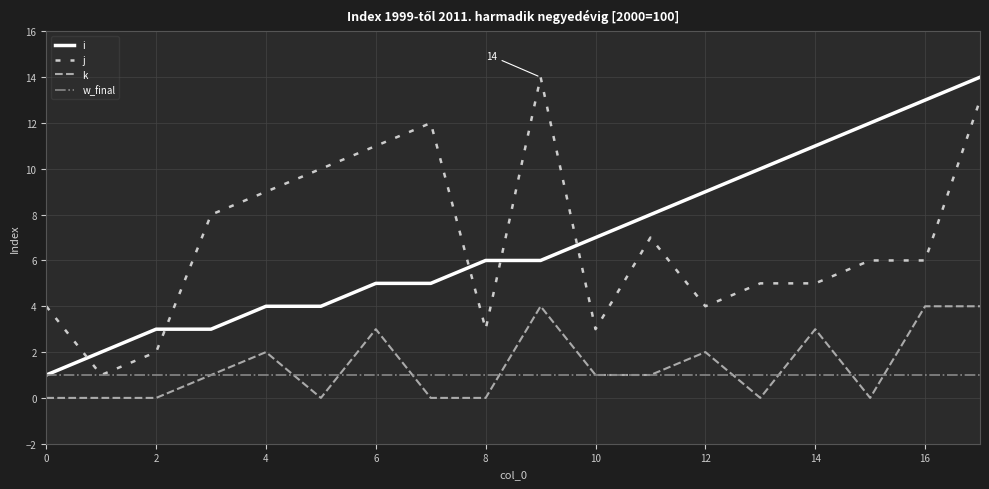

What is the average value of the j series?

7